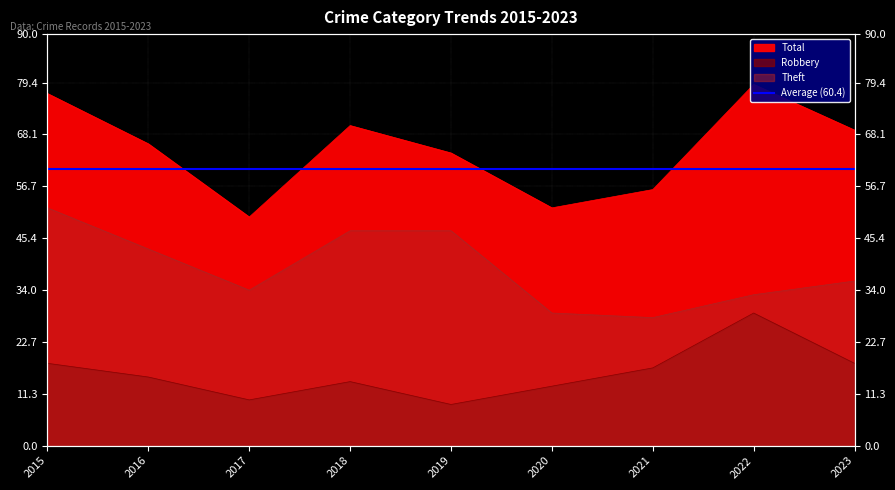

Is the value of Robbery at 2015 greater than the value of Theft at 2019?

No